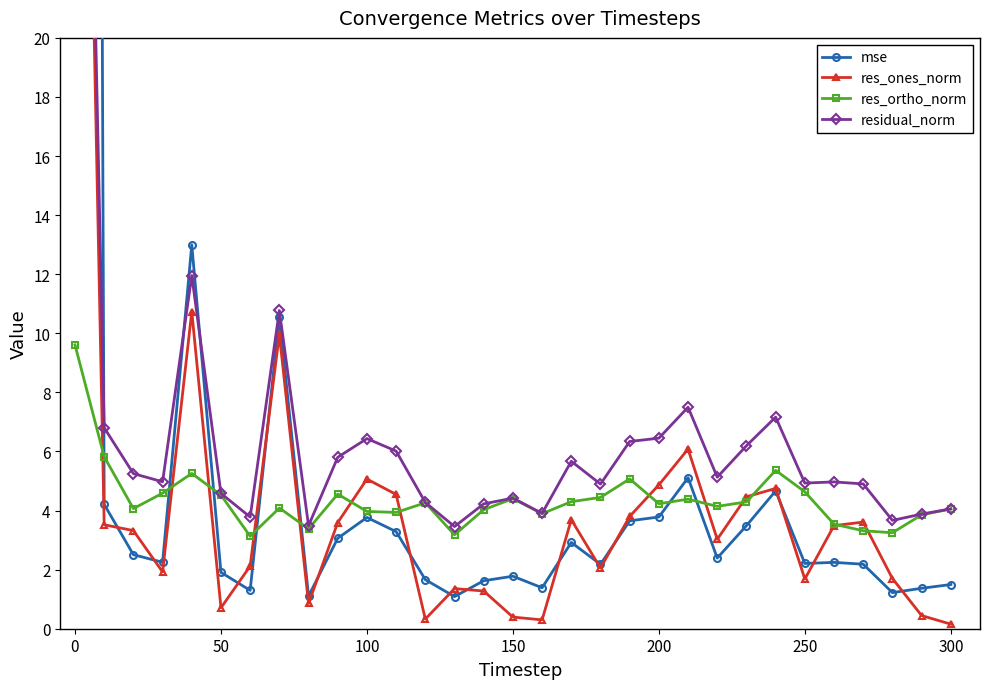

Does the chart have visible grid lines?

No